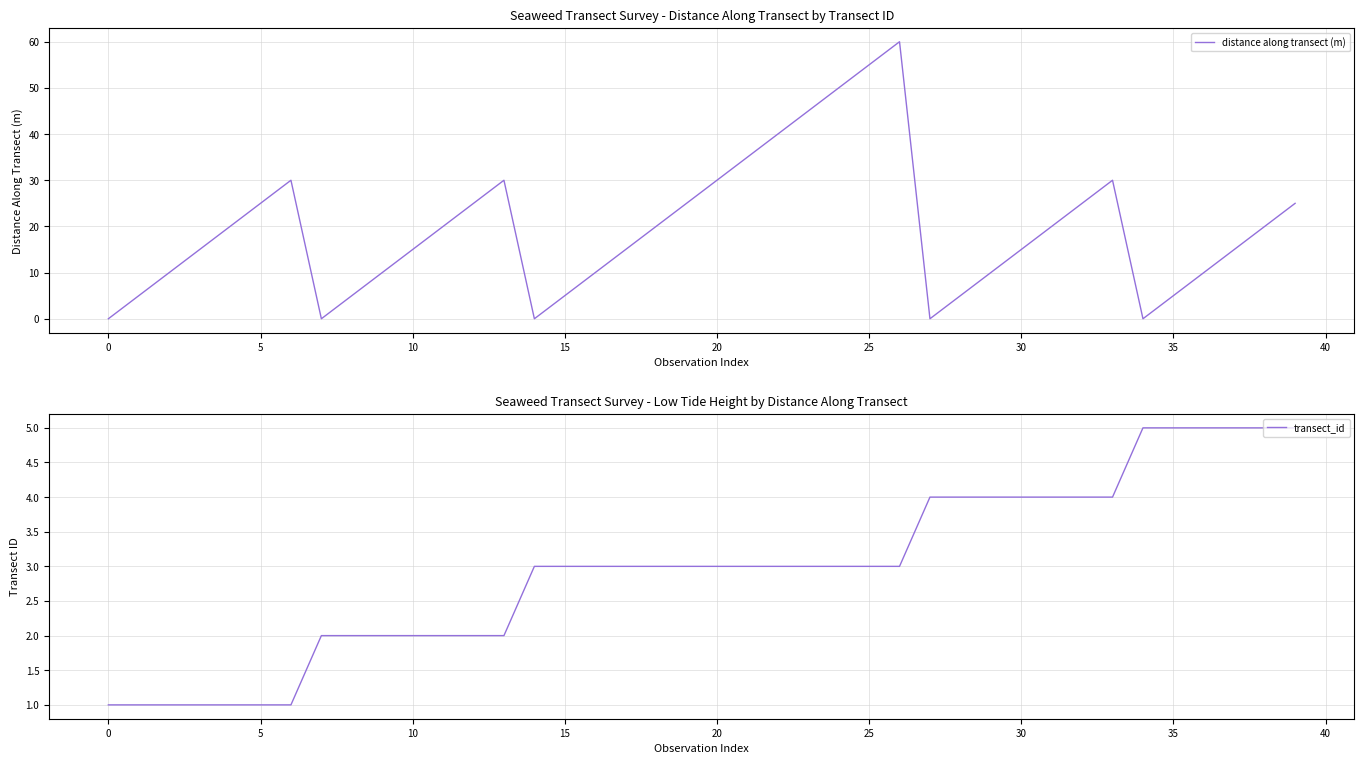

Reading left to right, what are all the values shown in this chart?

distance along transect (m): 0	5	10	15	20	25	30	0	5	10	15	20	25	30	0	5	10	15	20	25	30	35	40	45	50	55	60	0	5	10	15	20	25	30	0	5	10	15	20	25
transect_id: 1	1	1	1	1	1	1	2	2	2	2	2	2	2	3	3	3	3	3	3	3	3	3	3	3	3	3	4	4	4	4	4	4	4	5	5	5	5	5	5